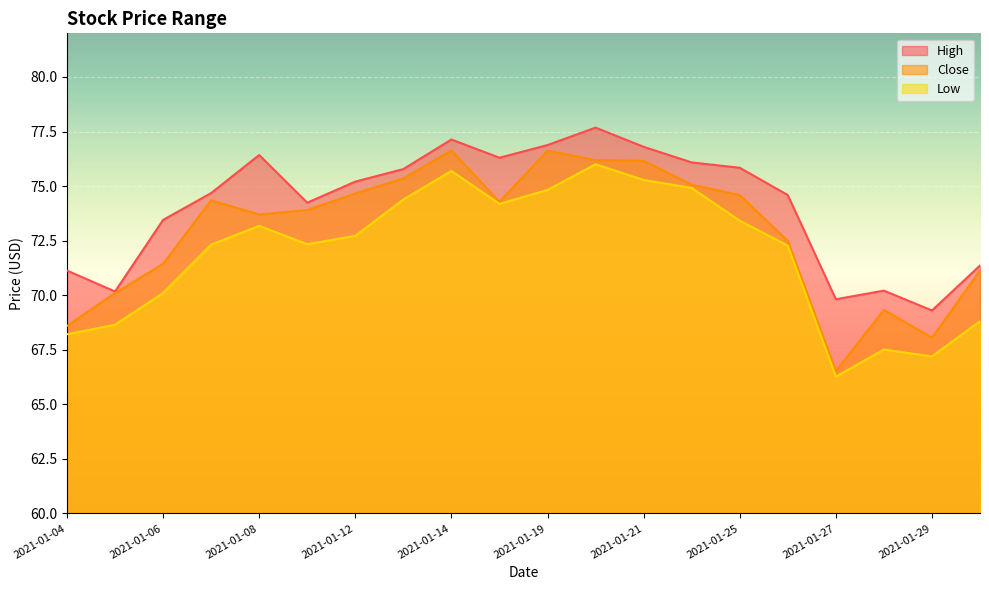

What are all the series names shown in the legend?

High, Close, Low